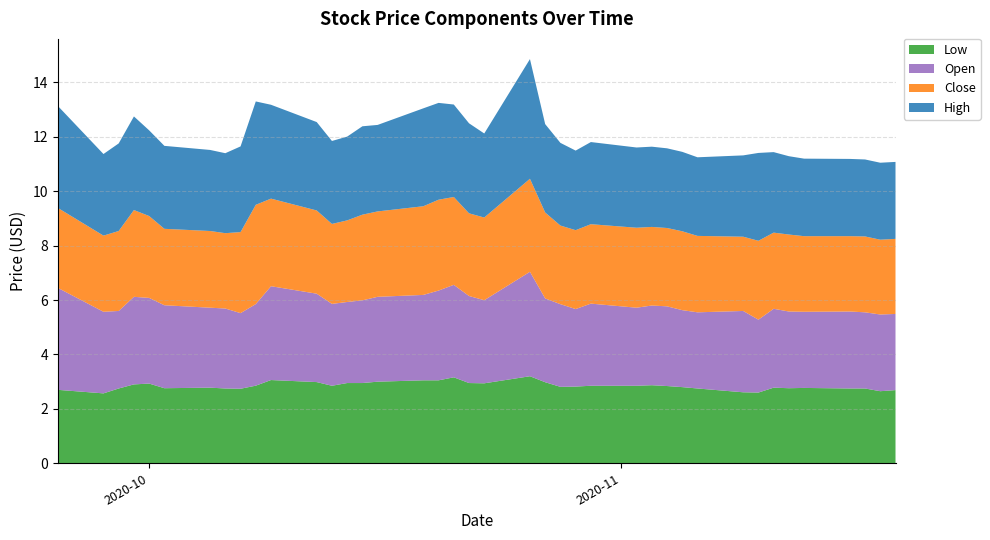

Reading right to left, transcribe all the data shown in this chart.

Low: 2020-11-19=2.7	2020-11-18=2.7	2020-11-17=2.8	2020-11-16=2.8	2020-11-13=2.8	2020-11-12=2.8	2020-11-11=2.8	2020-11-10=2.6	2020-11-09=2.6	2020-11-06=2.8	2020-11-05=2.8	2020-11-04=2.8	2020-11-03=2.9	2020-11-02=2.8	2020-10-30=2.8	2020-10-29=2.8	2020-10-28=2.8	2020-10-27=3.0	2020-10-26=3.2	2020-10-23=2.9	2020-10-22=3.0	2020-10-21=3.2	2020-10-20=3.0	2020-10-19=3.0	2020-10-16=3.0	2020-10-15=3.0	2020-10-14=3.0	2020-10-13=2.8	2020-10-12=3.0	2020-10-09=3.1	2020-10-08=2.9	2020-10-07=2.7	2020-10-06=2.8	2020-10-05=2.8	2020-10-02=2.8	2020-10-01=2.9	2020-09-30=2.9	2020-09-29=2.8	2020-09-28=2.6	2020-09-25=2.7
Open: 2020-11-19=2.8	2020-11-18=2.8	2020-11-17=2.8	2020-11-16=2.8	2020-11-13=2.8	2020-11-12=2.8	2020-11-11=2.9	2020-11-10=2.7	2020-11-09=3.0	2020-11-06=2.8	2020-11-05=2.8	2020-11-04=2.9	2020-11-03=2.9	2020-11-02=2.9	2020-10-30=3.0	2020-10-29=2.8	2020-10-28=3.0	2020-10-27=3.1	2020-10-26=3.8	2020-10-23=3.1	2020-10-22=3.2	2020-10-21=3.4	2020-10-20=3.3	2020-10-19=3.1	2020-10-16=3.1	2020-10-15=3.0	2020-10-14=3.0	2020-10-13=3.0	2020-10-12=3.2	2020-10-09=3.5	2020-10-08=3.0	2020-10-07=2.8	2020-10-06=2.9	2020-10-05=2.9	2020-10-02=3.0	2020-10-01=3.2	2020-09-30=3.2	2020-09-29=2.8	2020-09-28=3.0	2020-09-25=3.8
Close: 2020-11-19=2.8	2020-11-18=2.8	2020-11-17=2.8	2020-11-16=2.8	2020-11-13=2.8	2020-11-12=2.8	2020-11-11=2.8	2020-11-10=2.9	2020-11-09=2.7	2020-11-06=2.8	2020-11-05=2.9	2020-11-04=2.9	2020-11-03=2.9	2020-11-02=2.9	2020-10-30=2.9	2020-10-29=2.9	2020-10-28=2.9	2020-10-27=3.2	2020-10-26=3.4	2020-10-23=3.0	2020-10-22=3.0	2020-10-21=3.2	2020-10-20=3.3	2020-10-19=3.3	2020-10-16=3.1	2020-10-15=3.2	2020-10-14=3.0	2020-10-13=2.9	2020-10-12=3.1	2020-10-09=3.2	2020-10-08=3.7	2020-10-07=3.0	2020-10-06=2.8	2020-10-05=2.8	2020-10-02=2.8	2020-10-01=3.0	2020-09-30=3.2	2020-09-29=2.9	2020-09-28=2.8	2020-09-25=2.9
High: 2020-11-19=2.8	2020-11-18=2.8	2020-11-17=2.8	2020-11-16=2.8	2020-11-13=2.8	2020-11-12=2.9	2020-11-11=3.0	2020-11-10=3.2	2020-11-09=3.0	2020-11-06=2.9	2020-11-05=2.9	2020-11-04=2.9	2020-11-03=3.0	2020-11-02=3.0	2020-10-30=3.0	2020-10-29=2.9	2020-10-28=3.0	2020-10-27=3.2	2020-10-26=4.4	2020-10-23=3.1	2020-10-22=3.3	2020-10-21=3.4	2020-10-20=3.6	2020-10-19=3.6	2020-10-16=3.2	2020-10-15=3.2	2020-10-14=3.1	2020-10-13=3.0	2020-10-12=3.2	2020-10-09=3.5	2020-10-08=3.8	2020-10-07=3.2	2020-10-06=2.9	2020-10-05=3.0	2020-10-02=3.0	2020-10-01=3.2	2020-09-30=3.4	2020-09-29=3.2	2020-09-28=3.0	2020-09-25=3.8